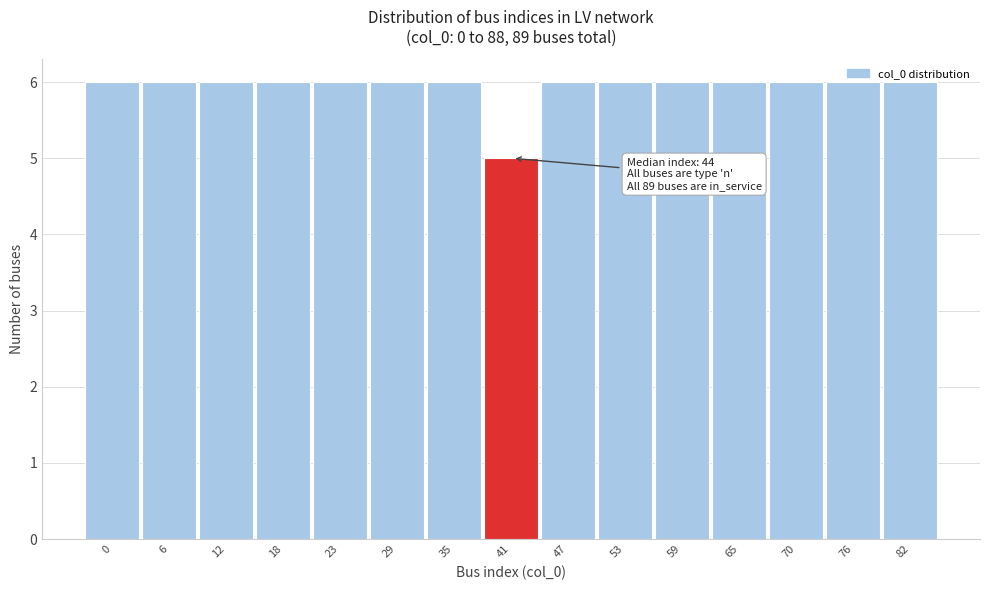

Which category has the lowest value across all series?

41